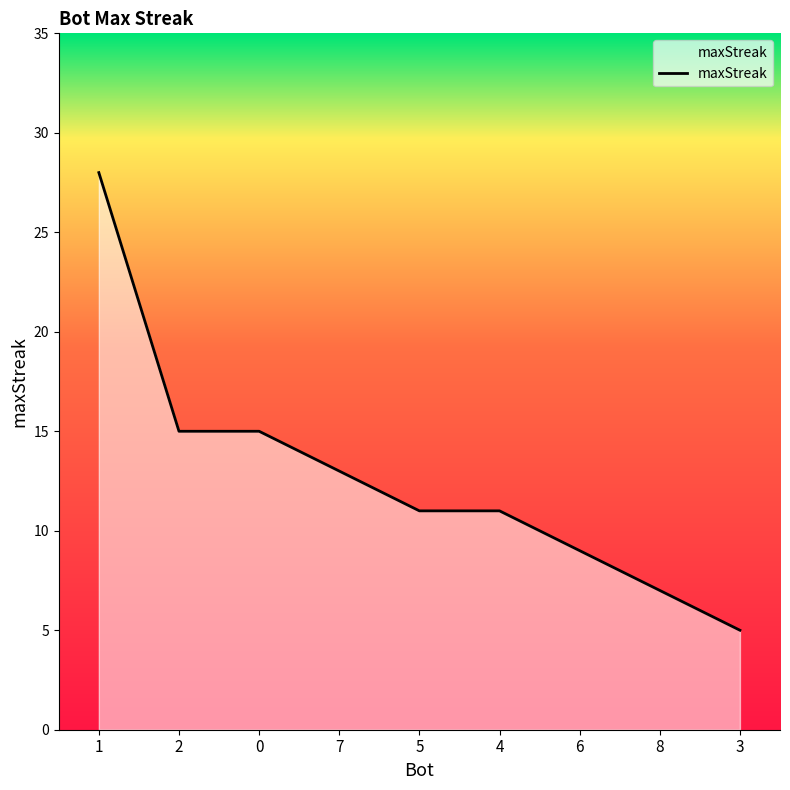

Reading left to right, transcribe all the data shown in this chart.

1=28	2=15	0=15	7=13	5=11	4=11	6=9	8=7	3=5